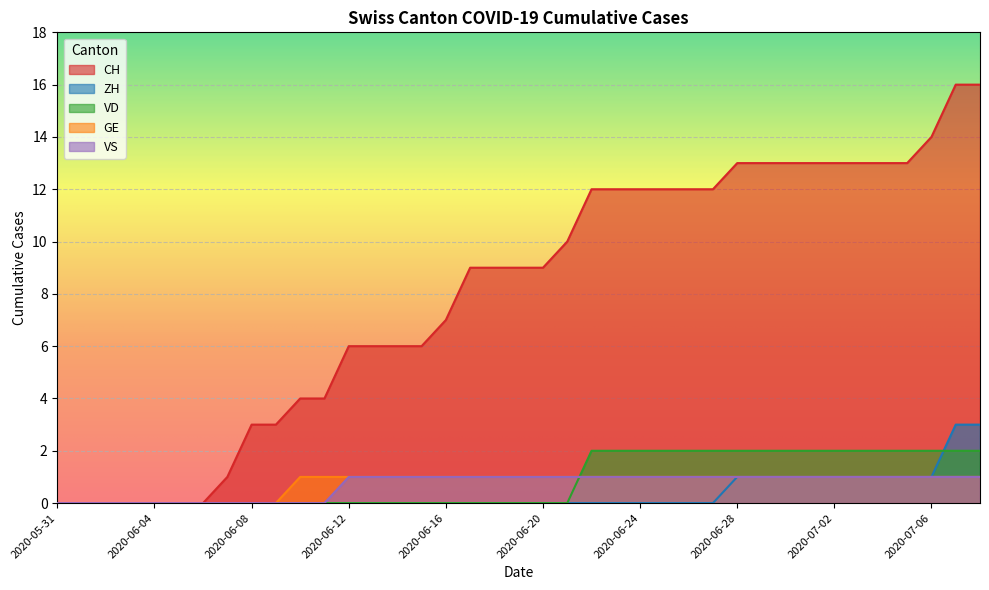

The CH series shows 9 at 2020-06-18. True or false?

True